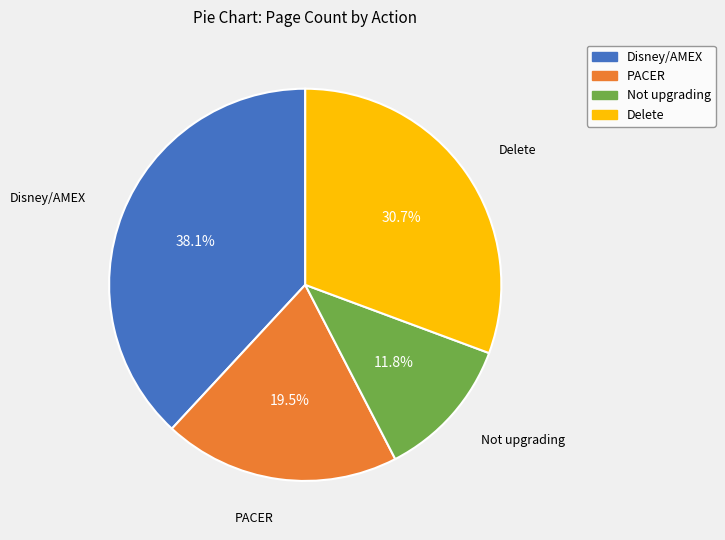

Rank the categories by value from highest to lowest.

Disney/AMEX, Delete, PACER, Not upgrading